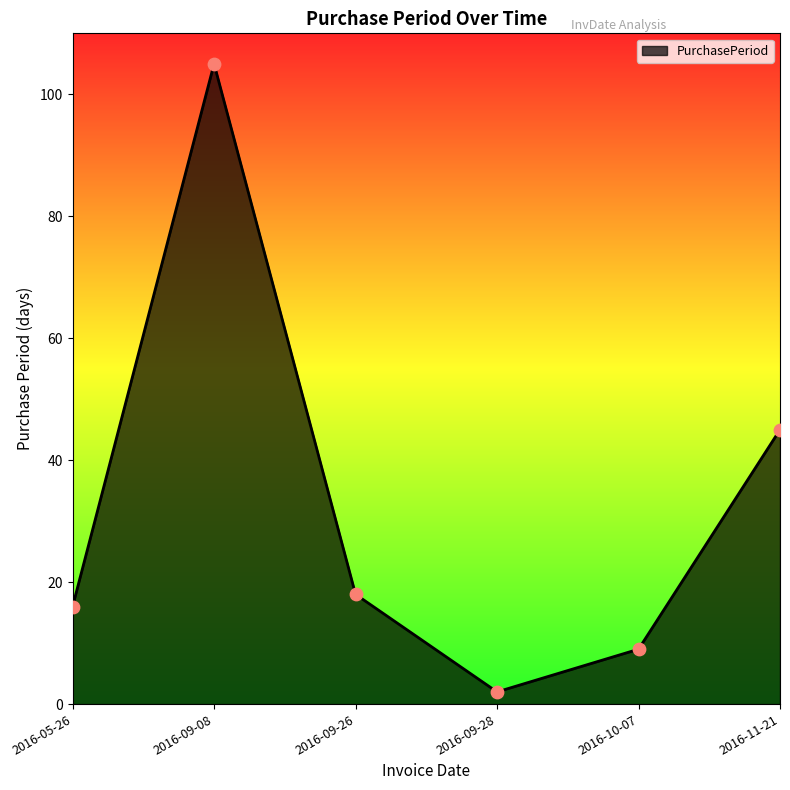

What is the change in value from 2016-09-26 to 2016-09-28?

-16